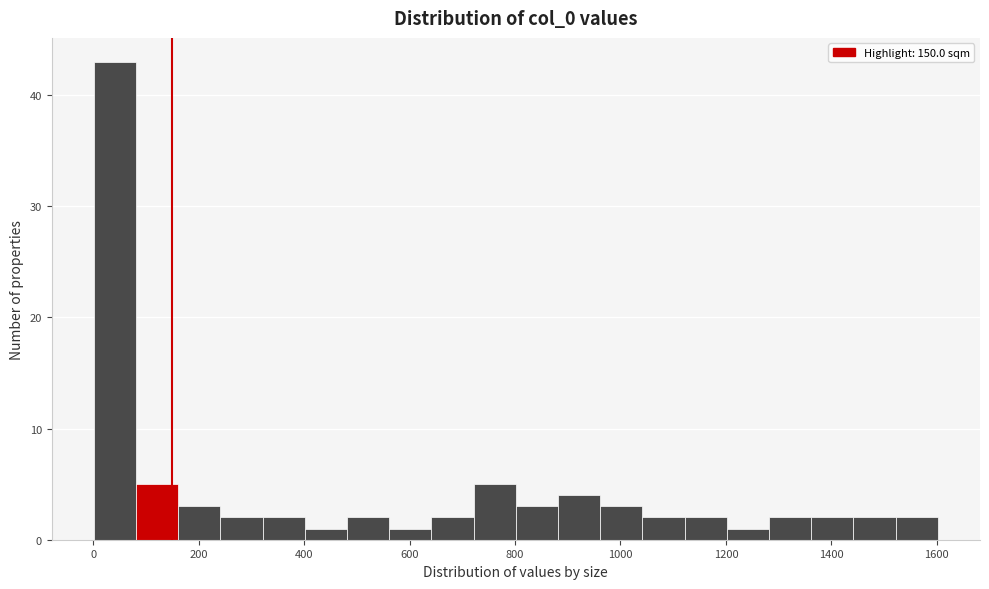

Which range on the x-axis has the tallest bar?

0 to 80